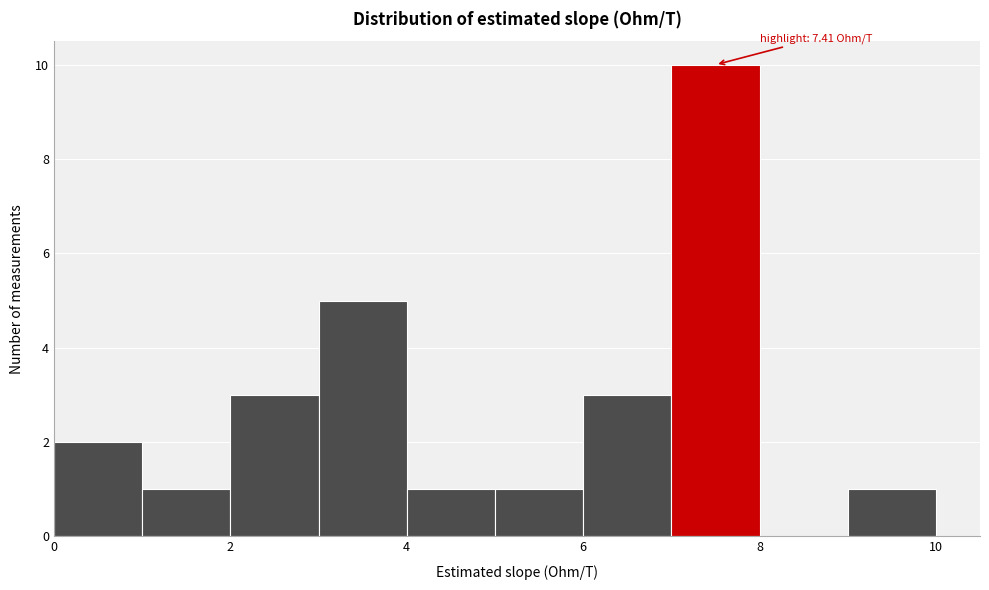

Which range on the x-axis has the tallest bar?

7 to 8